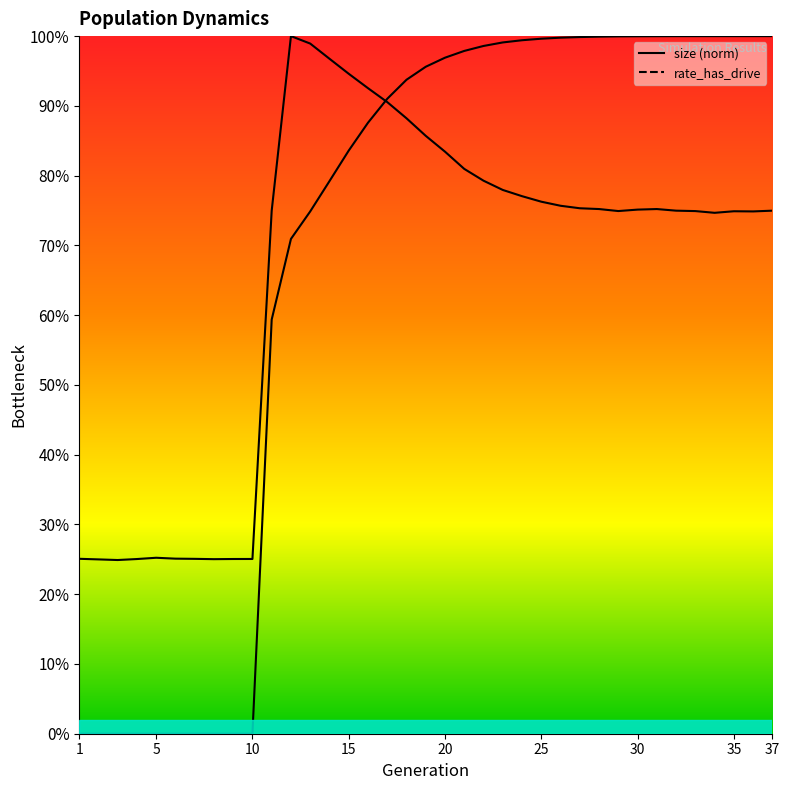

How many distinct data groups are displayed?

2